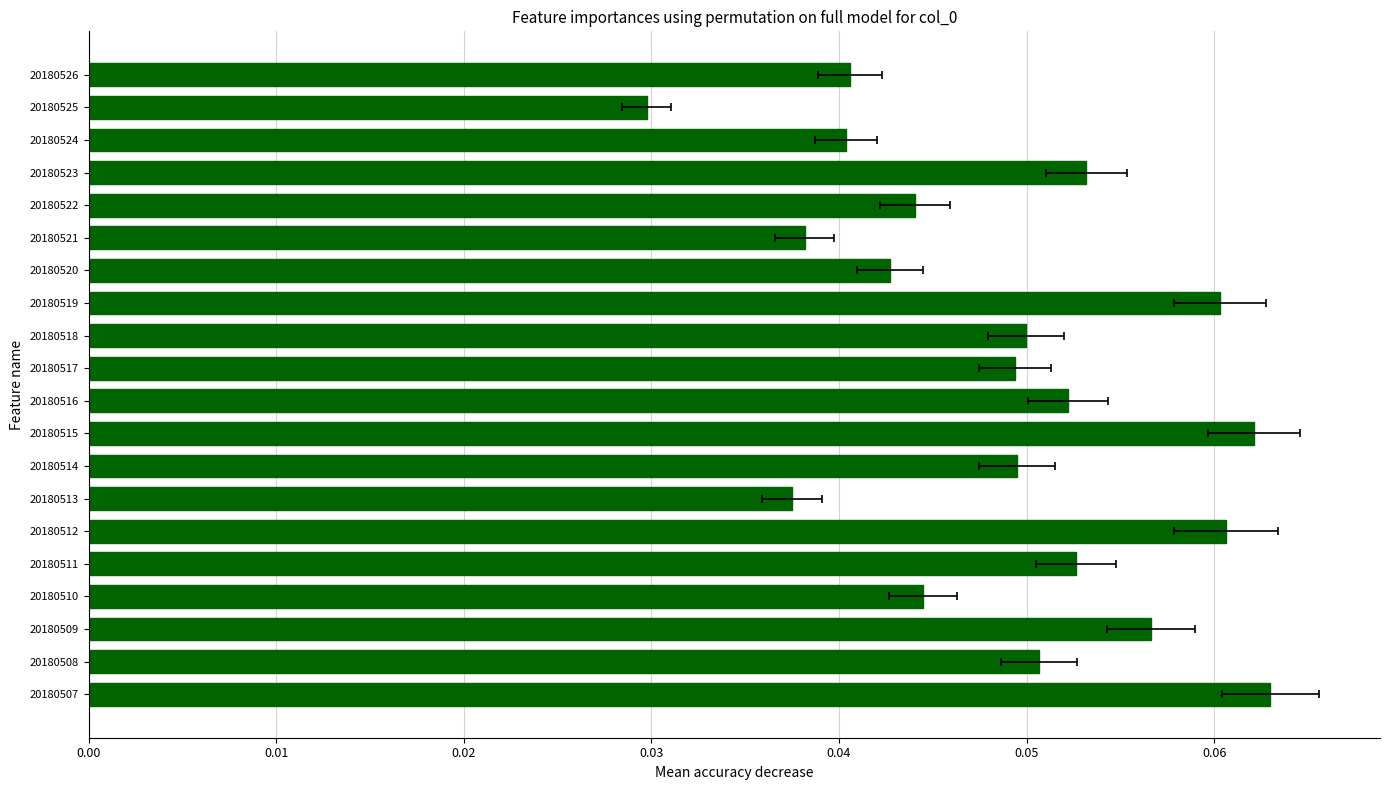

The value at 20180524 is 0.0. True or false?

True